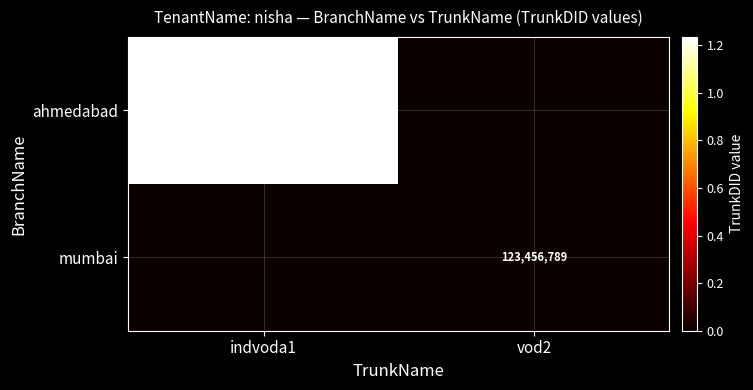

The ahmedabad series shows 1234567570123 at indvoda1. True or false?

True